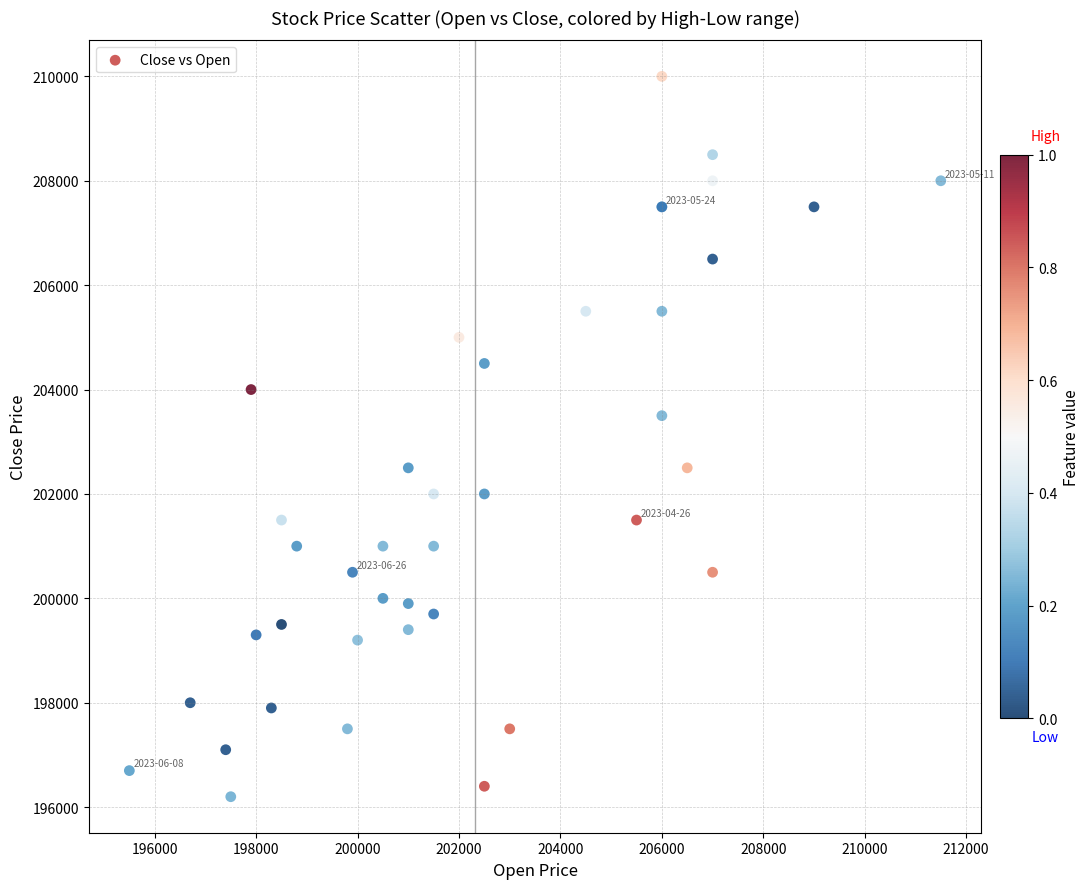

What Y value in the scatter plot is closest to 203100?

203500